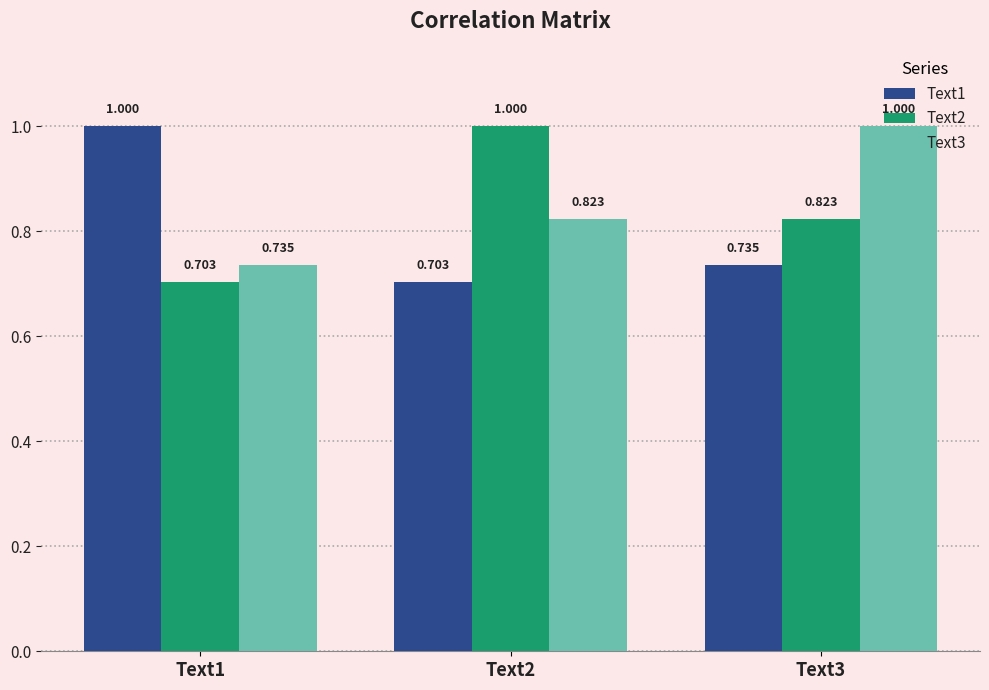

What are all the series names shown in the legend?

Text1, Text2, Text3